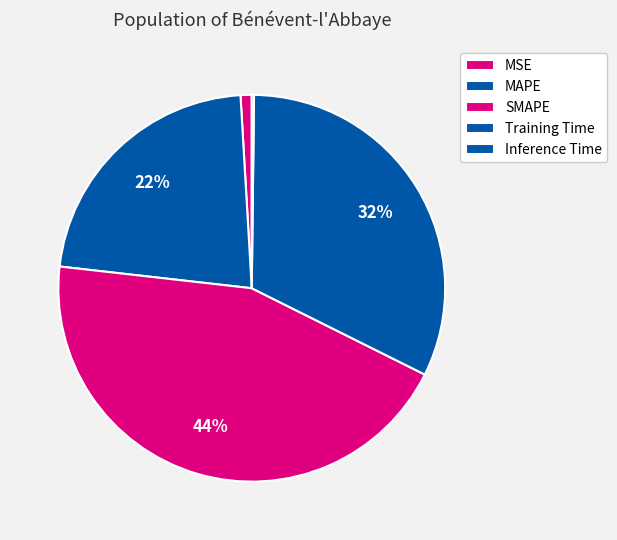

Which category has the biggest portion of the pie?

SMAPE